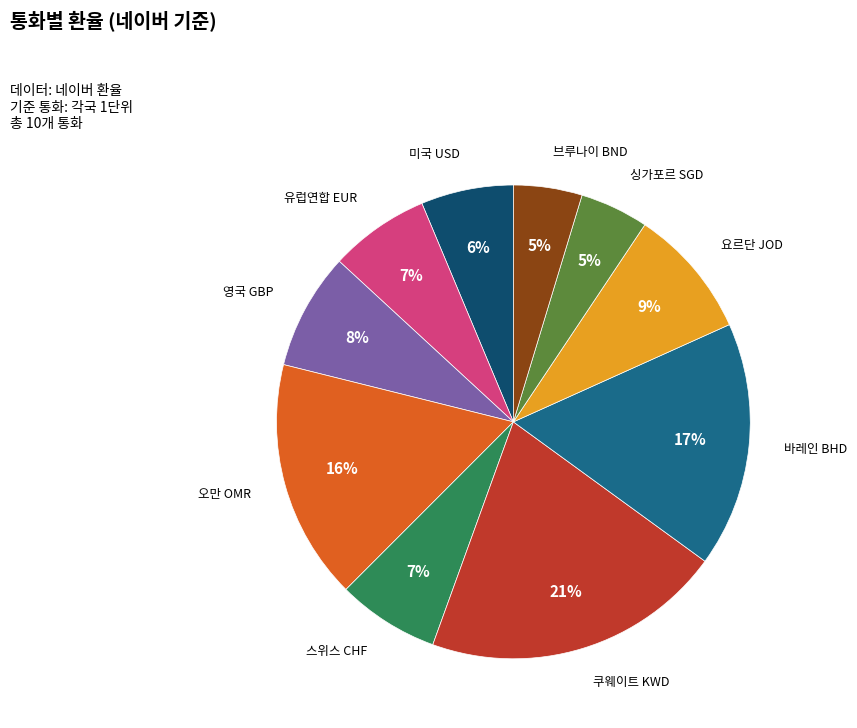

Does any single category account for the majority?

No